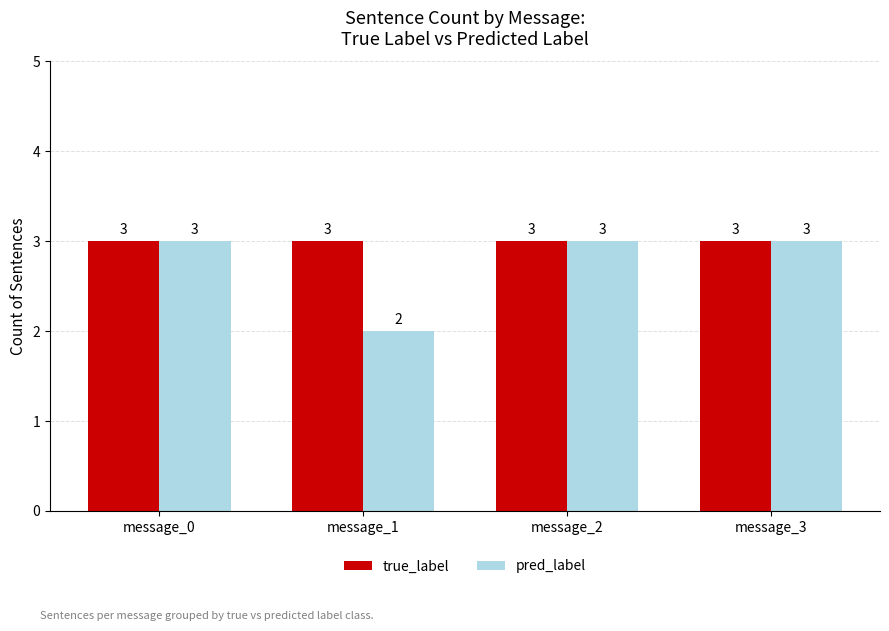

Which series has the largest range (max minus min)?

pred_label